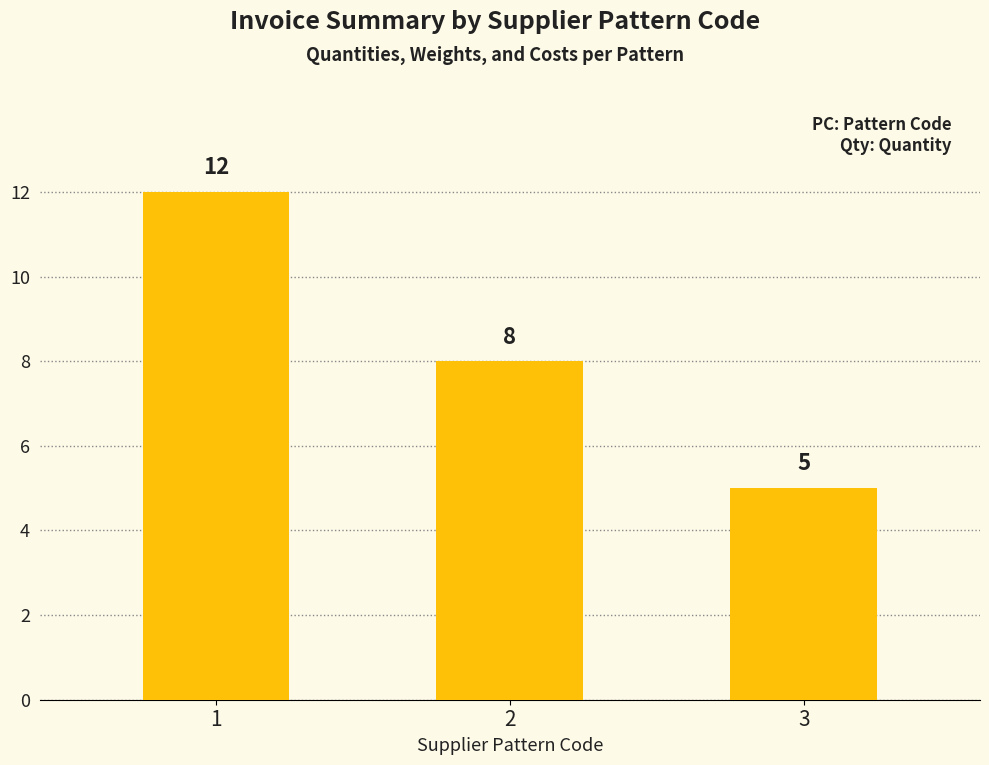

List the labels in order of value, smallest first.

3, 2, 1